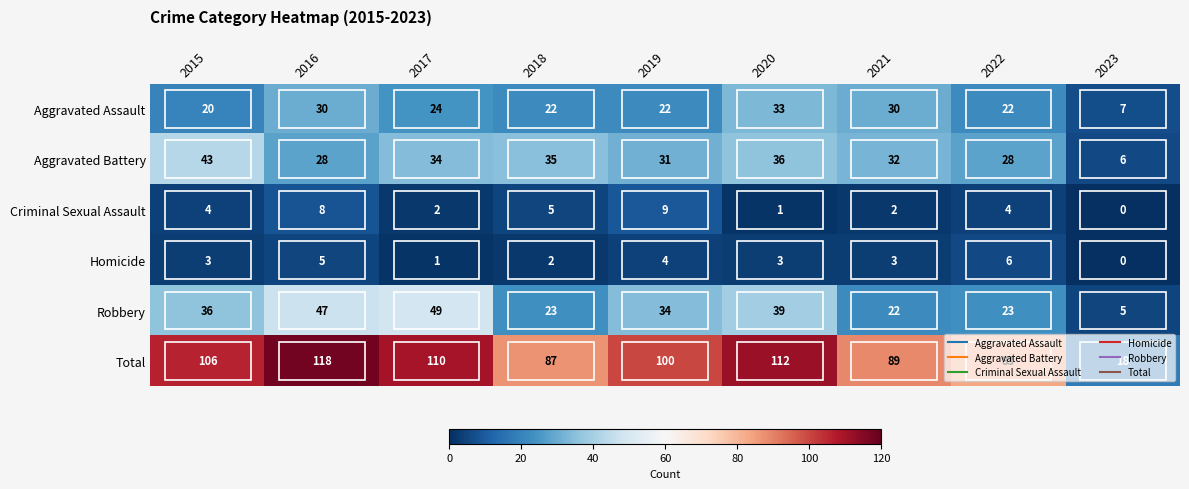

True or false: Aggravated Battery has a value of 36 at 2020.

True